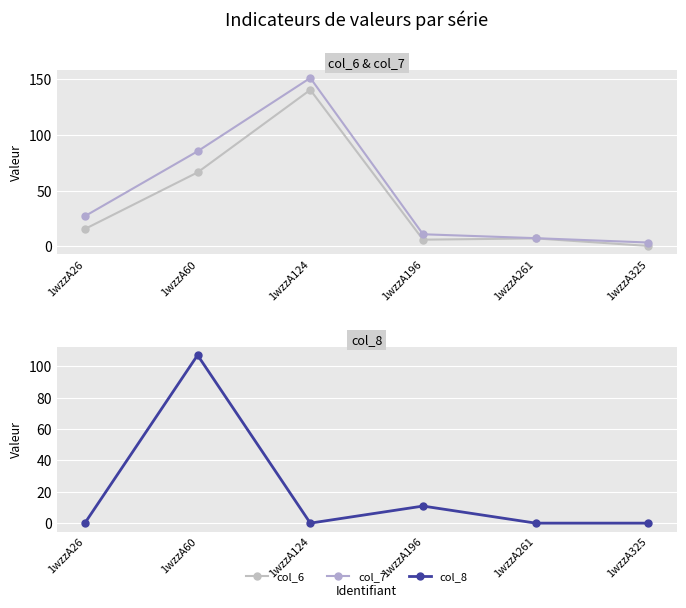

What is the value of the col_7 point at the 5th from the left?

7.3